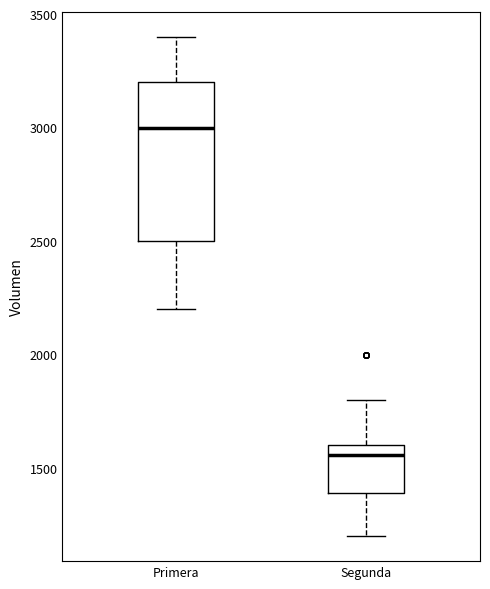

Where does the median line of the box for Primera sit on the y-axis? The values are not printed on the chart, so give them approximately, as read against the axis.

3000